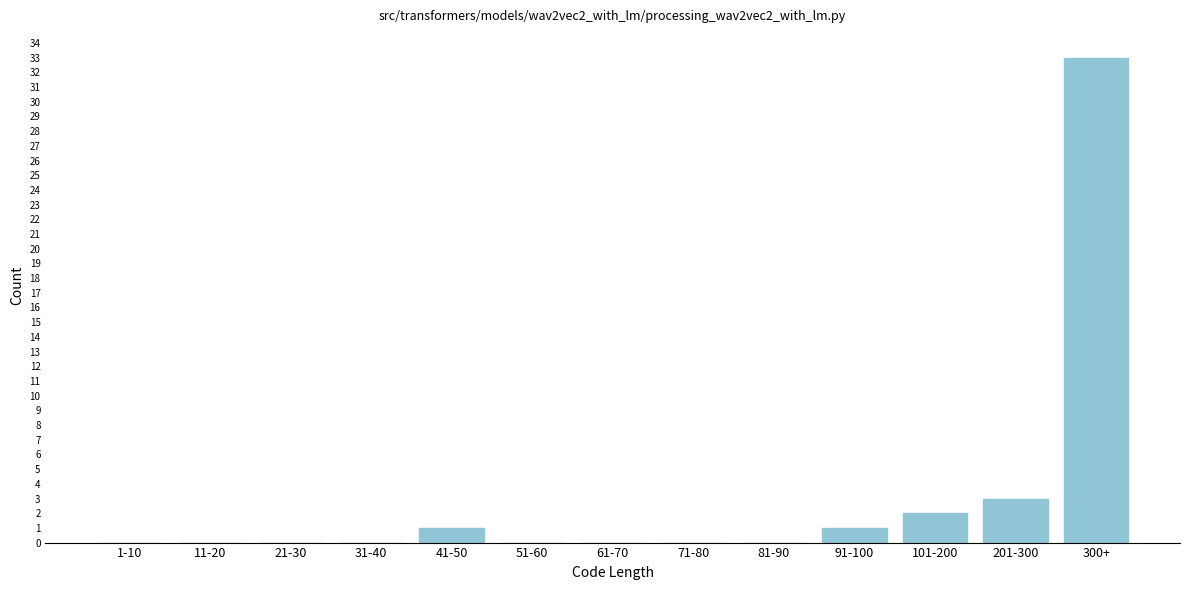

Reading right to left, extract all data points from this chart.

300+=33	201-300=3	101-200=2	91-100=1	81-90=0	71-80=0	61-70=0	51-60=0	41-50=1	31-40=0	21-30=0	11-20=0	1-10=0